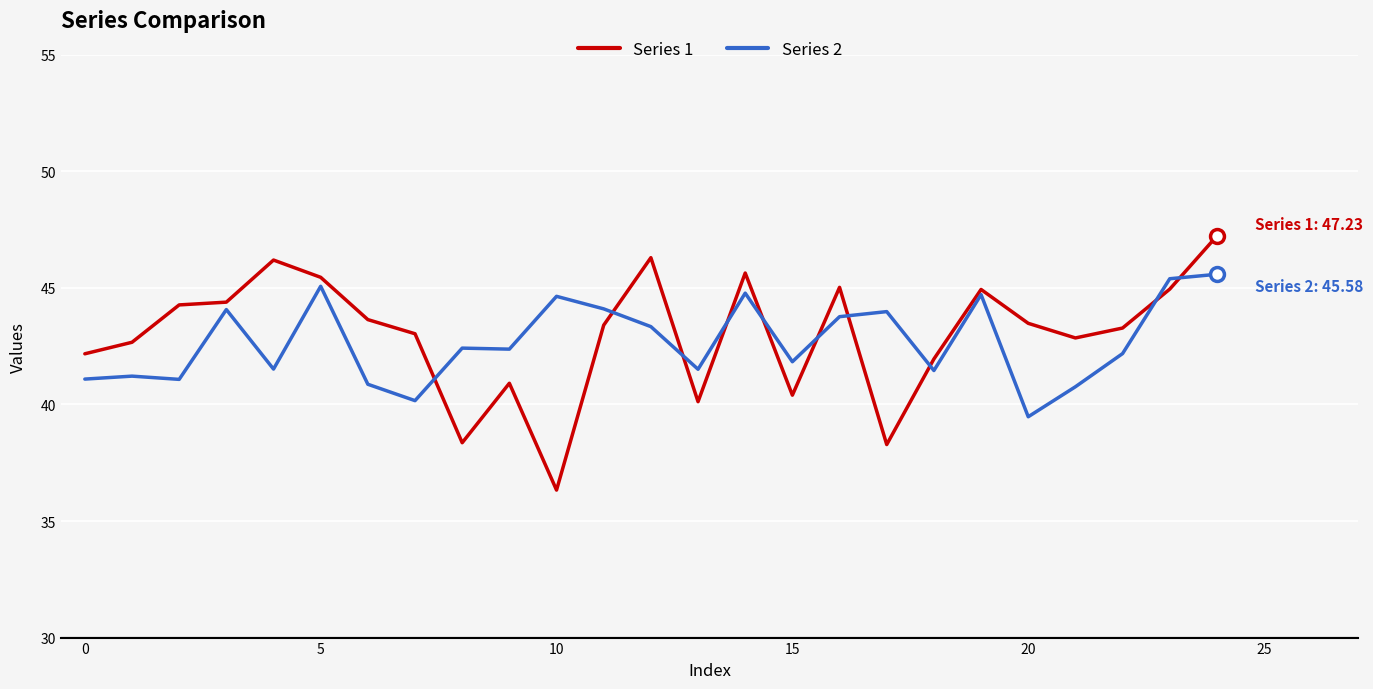

Which series has the largest range (max minus min)?

Series 1